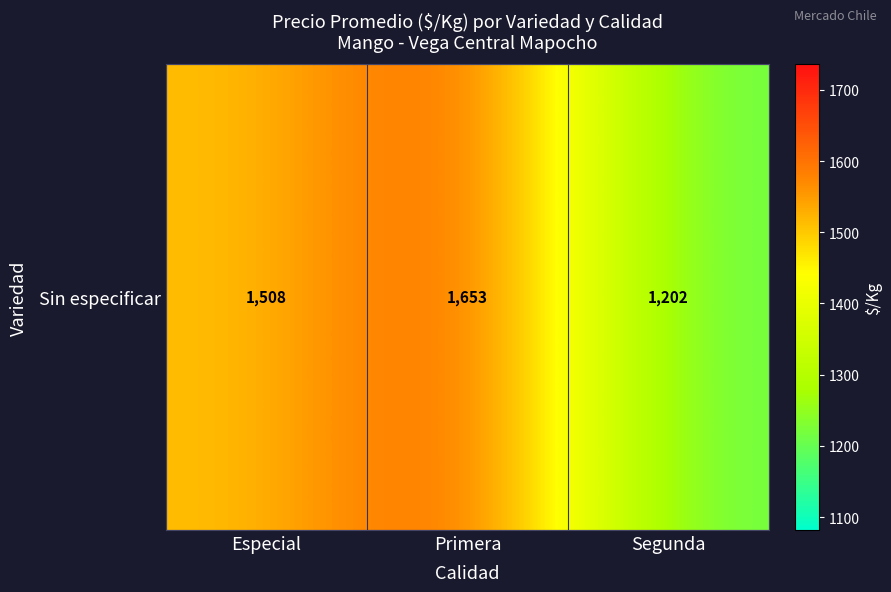

The value at Segunda is 1202. True or false?

True